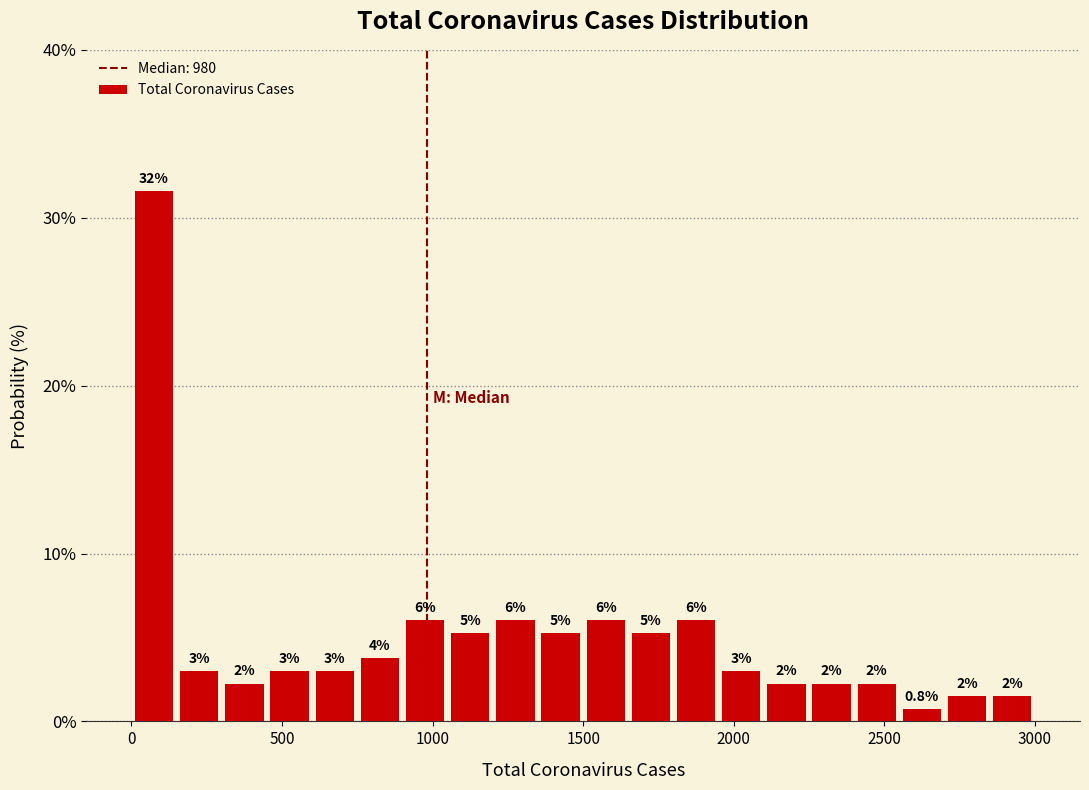

Read against the x-axis, roughly where is the centre of the tallest bar?

100